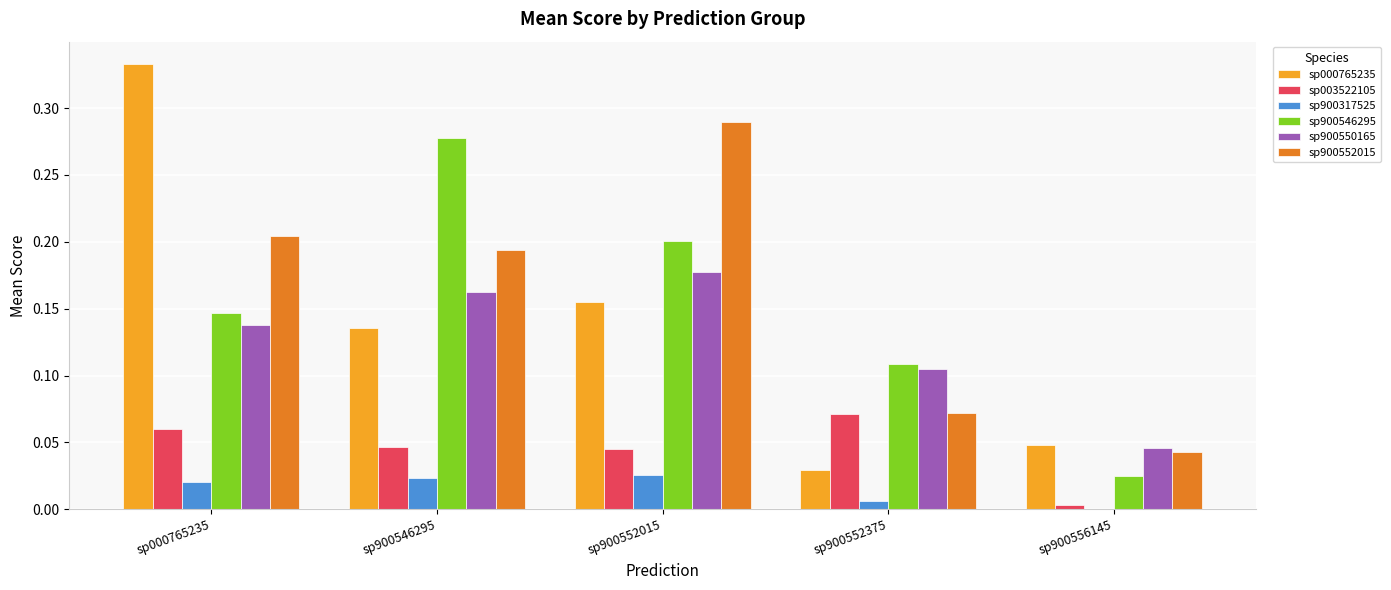

Which series changed the most between sp900552015 and sp900556145?

sp900552015